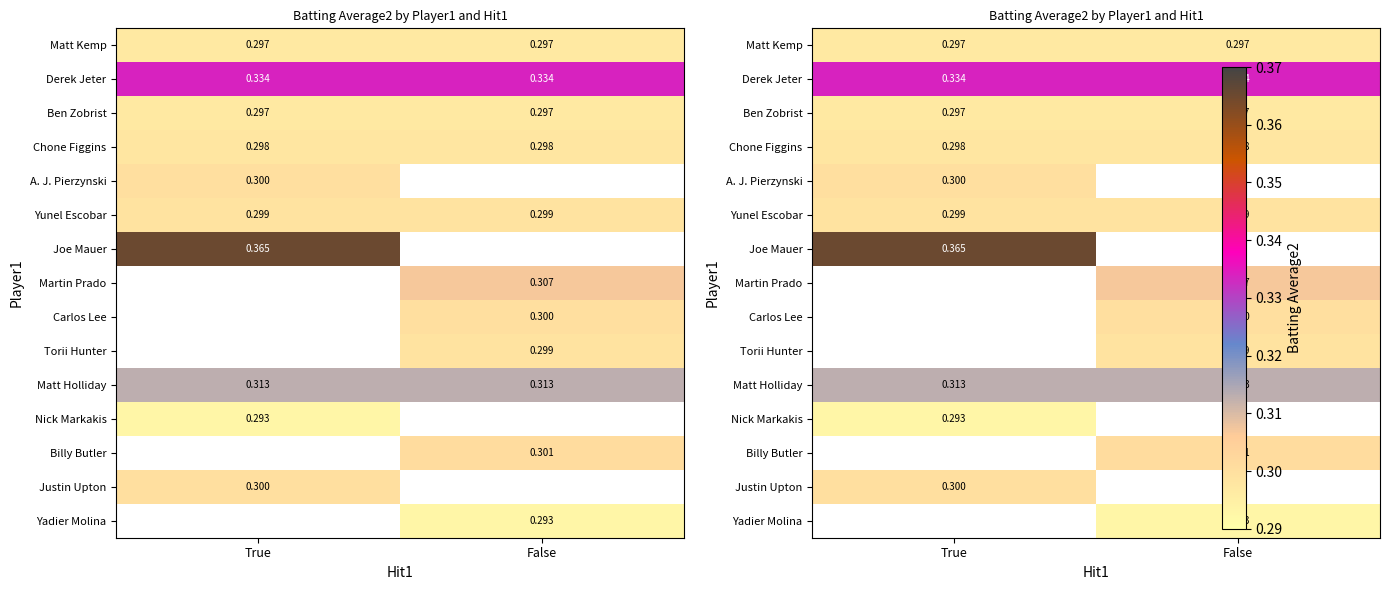

The value of Matt Holliday at False is 0.3. True or false?

True